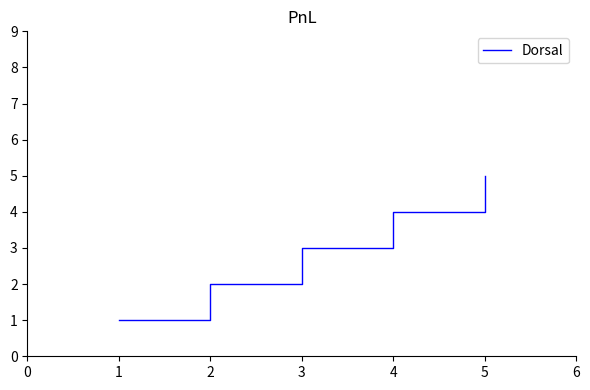

What is the difference between the values at 2 and 1?

1